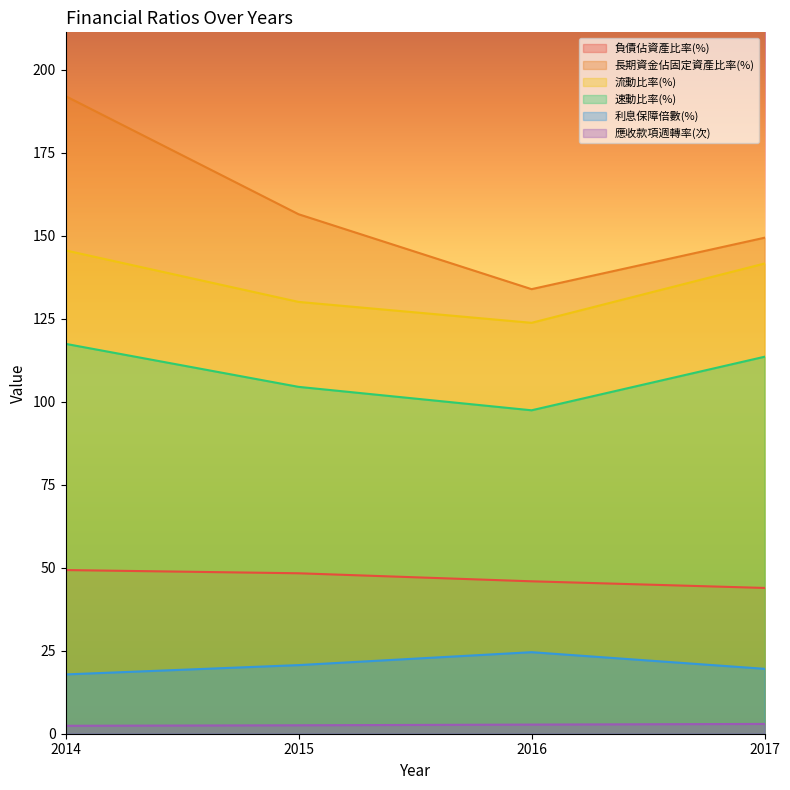

How many lines are shown in the chart?

6